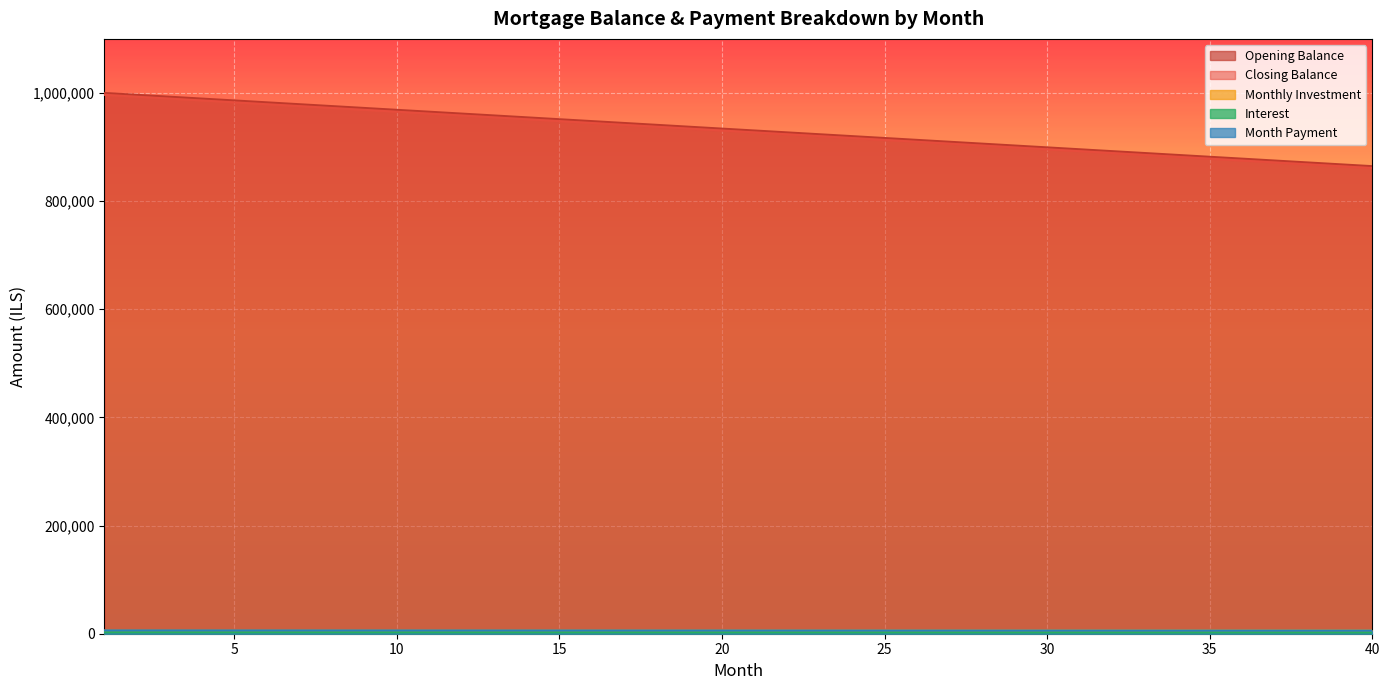

How many lines are shown in the chart?

5